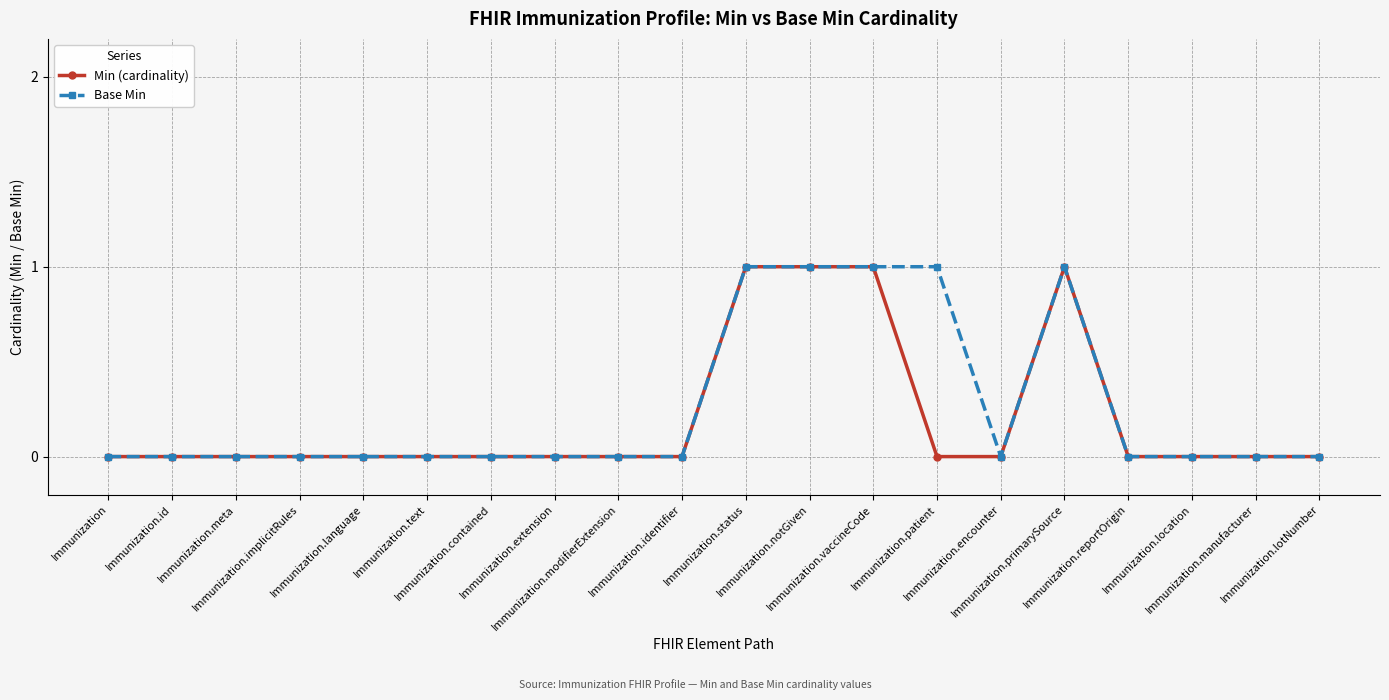

True or false: Min (cardinality) and Base Min cross at least once.

False